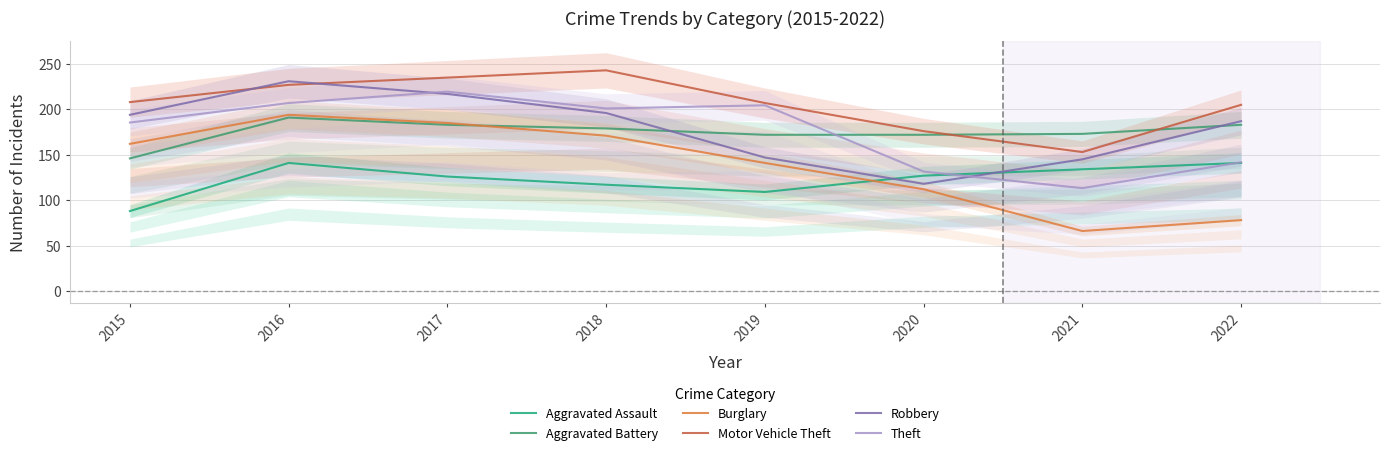

How many values in the Motor Vehicle Theft series exceed 208?

3